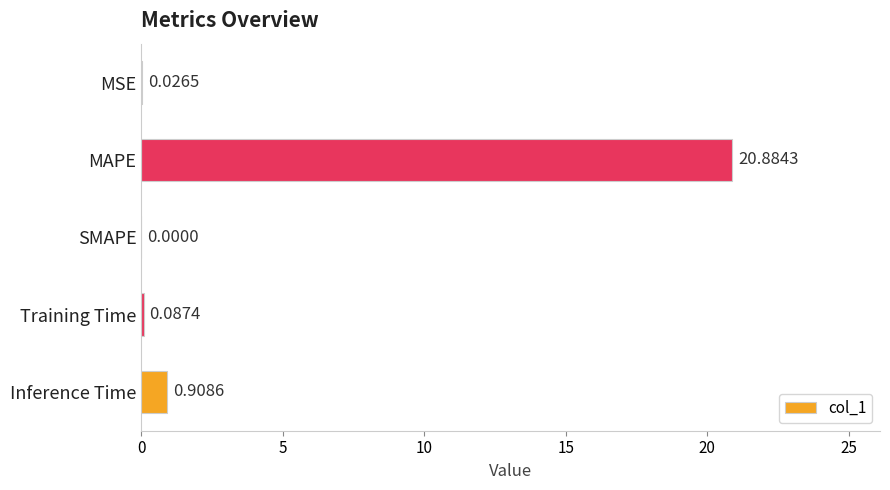

At which label is the value closest to 10?

Inference Time